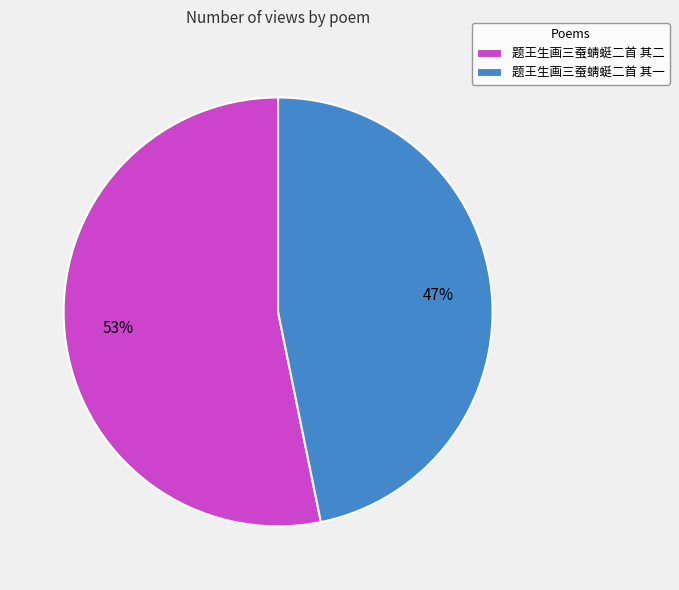

Does 题王生画三蚕蜻蜓二首 其二 account for over 50% of the chart?

Yes